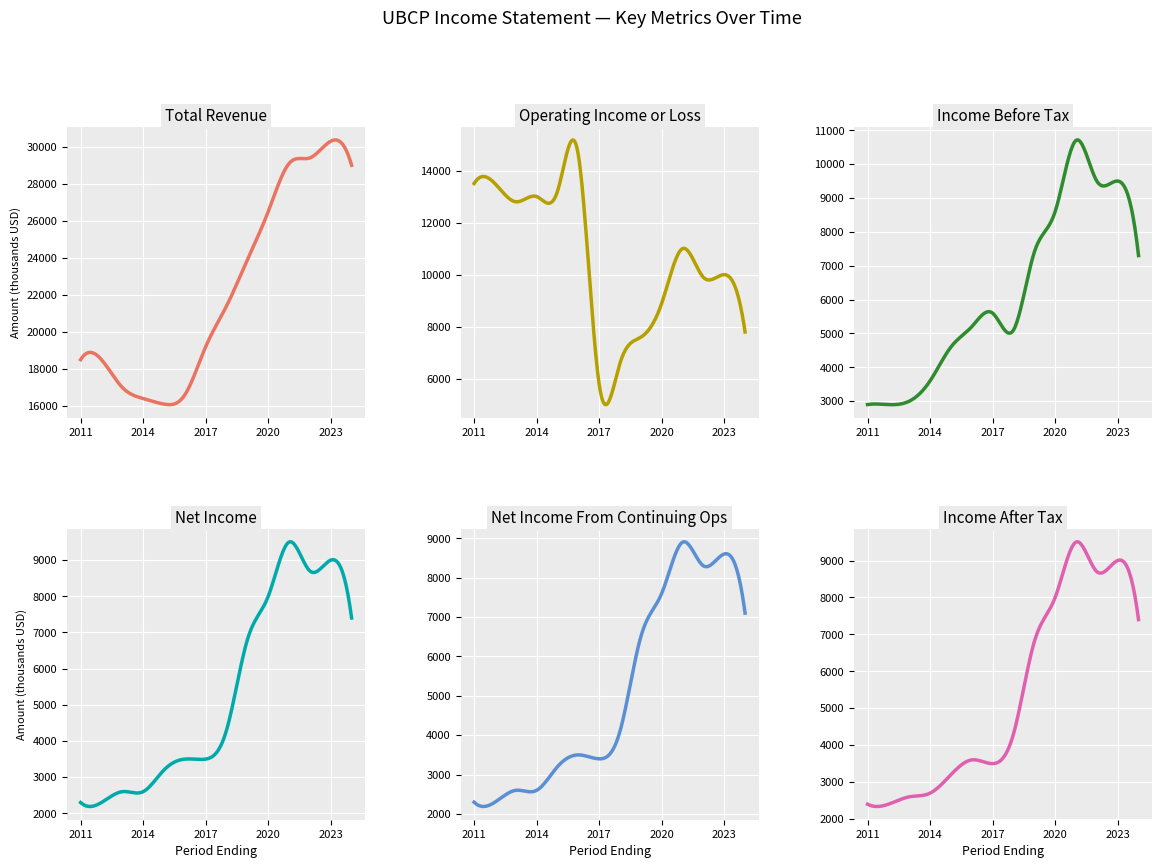

Which series has the widest spread of values?

Total Revenue